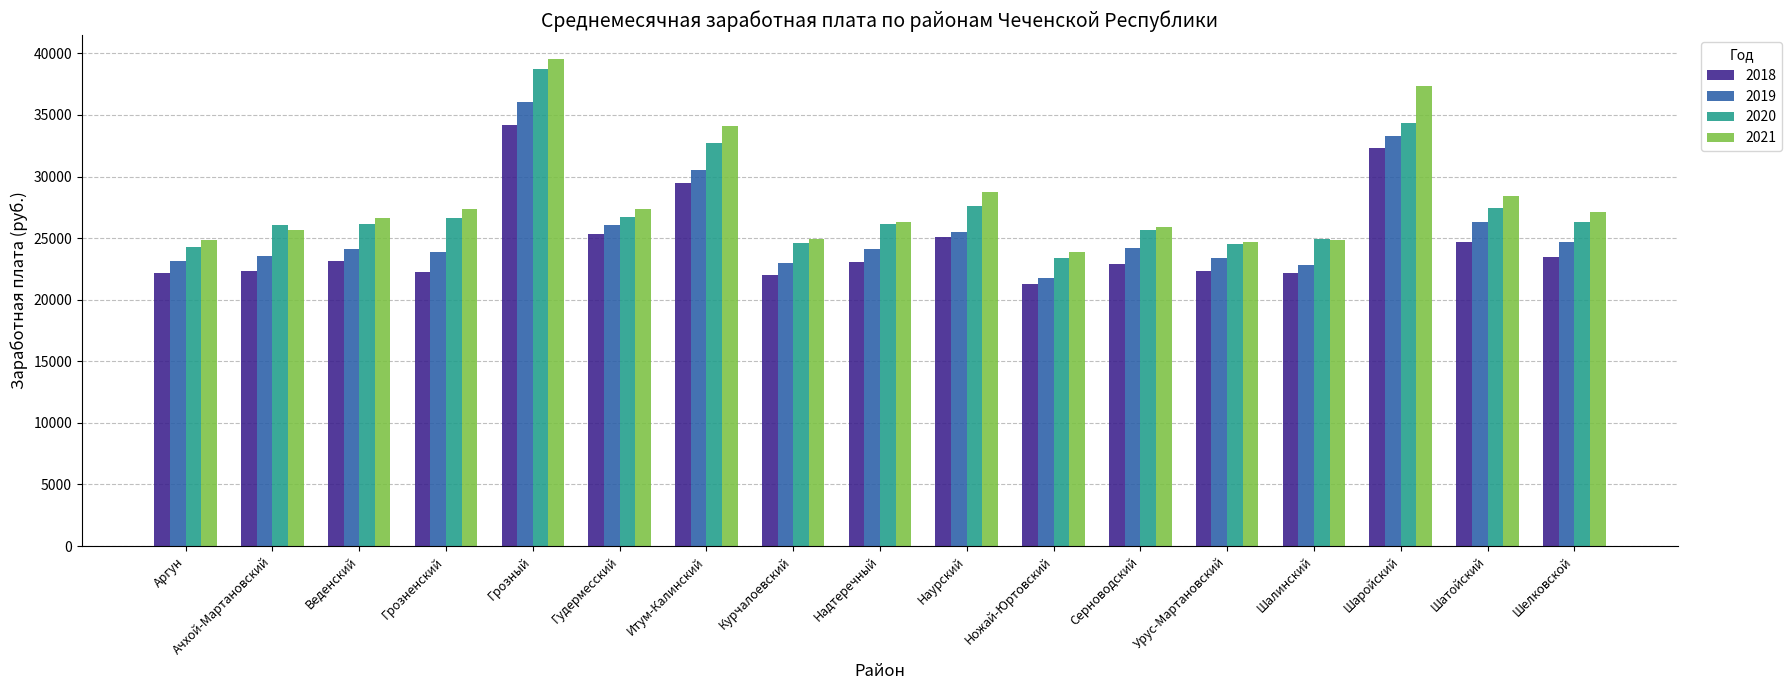

How many bars are there in total?

68